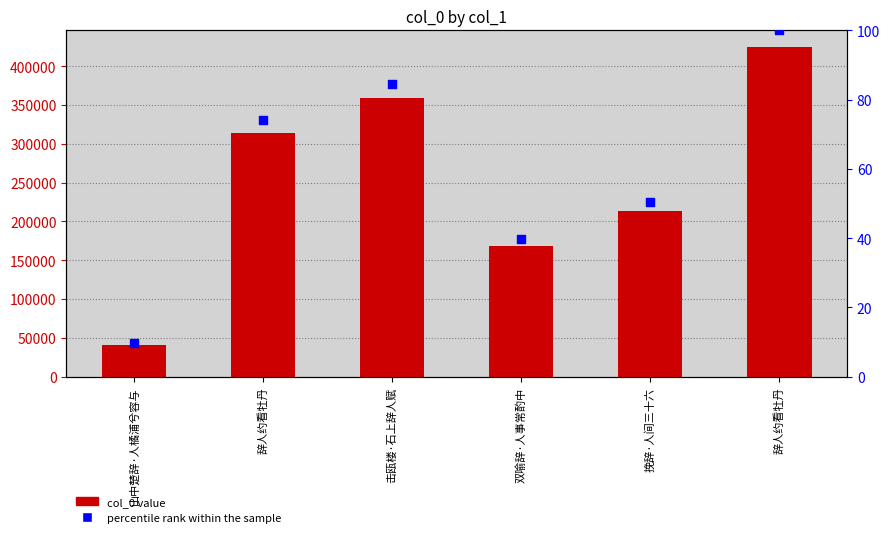

Which series contains the lowest Y value?

percentile rank within the sample